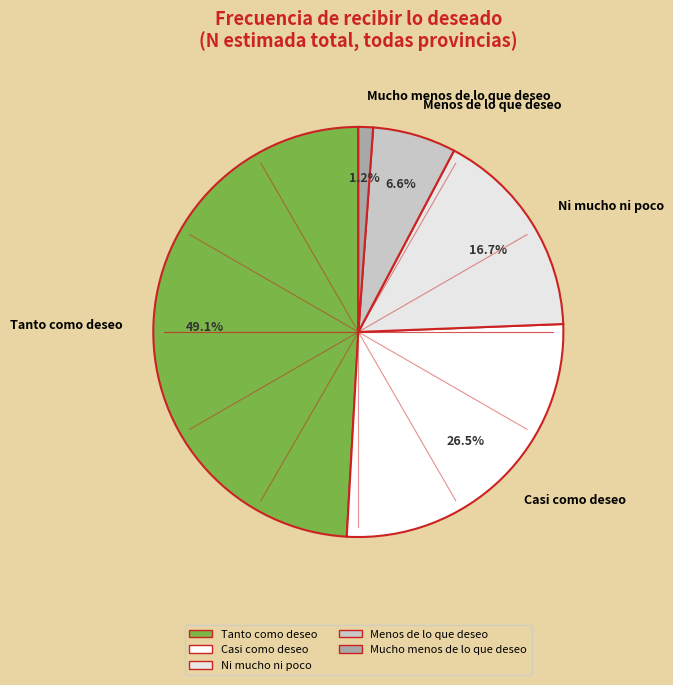

Between Tanto como deseo and Ni mucho ni poco, which is larger?

Tanto como deseo